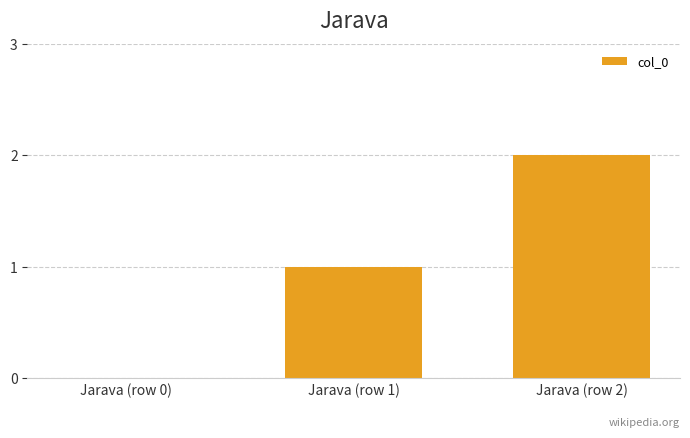

What is the sum of the values at Jarava (row 2) and Jarava (row 1)?

3